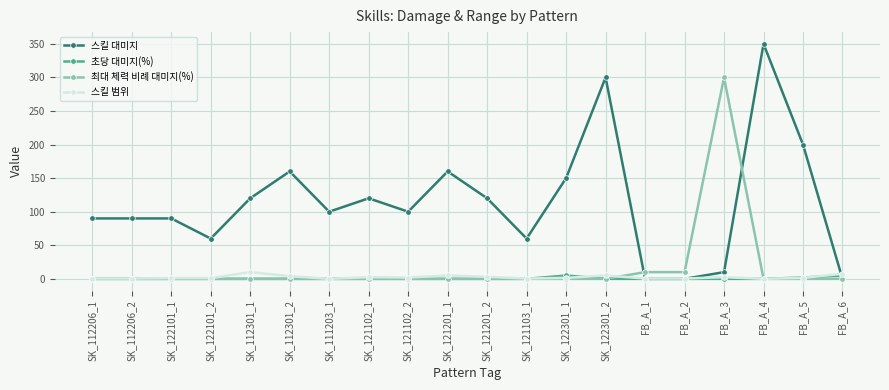

Count the number of data series in this chart.

4